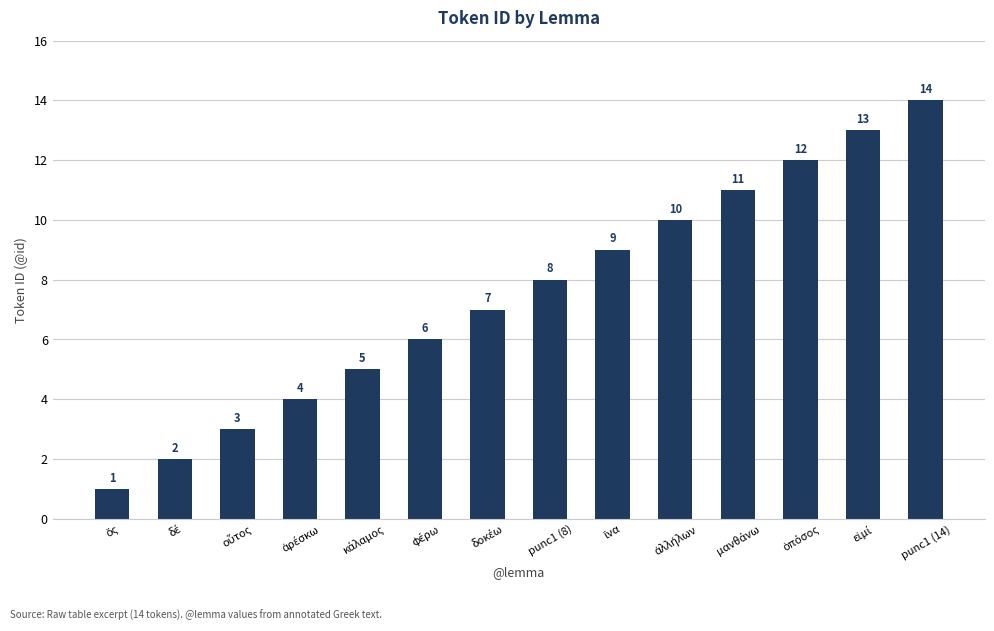

True or false: the data shows 23 at punc1 (14).

False